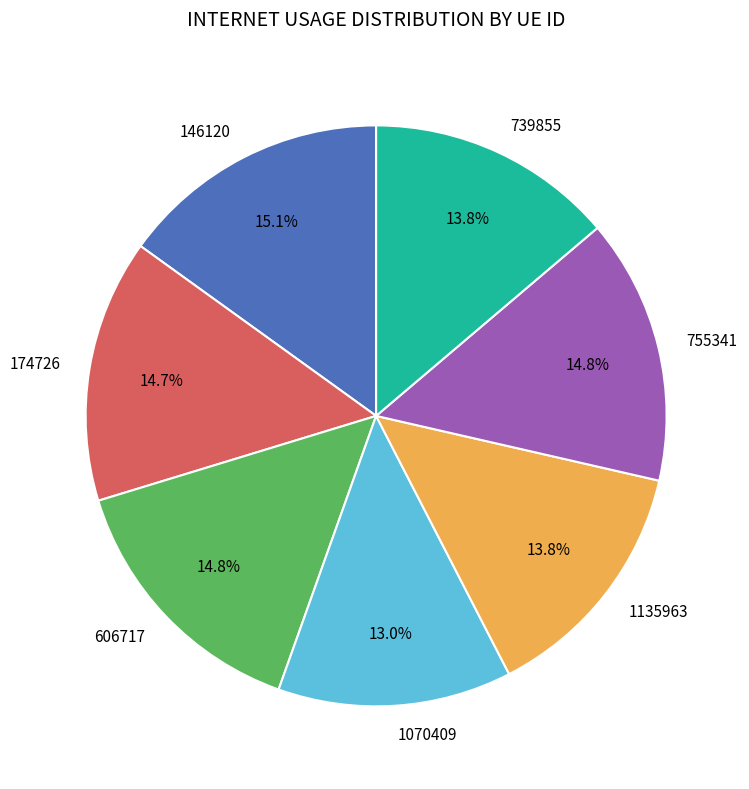

To the nearest percent, what is the difference between the 739855 and 606717 slice percentages?

1%